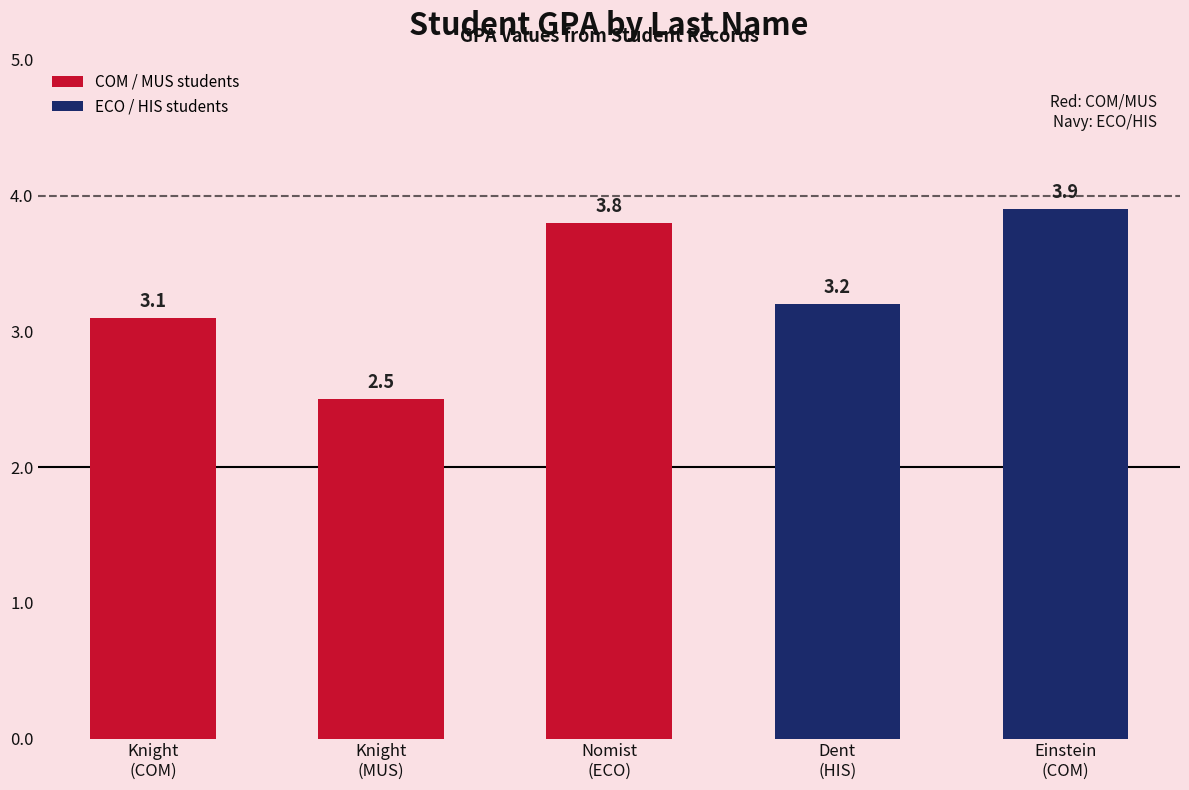

Where does the data first go above 3?

Knight
(COM)